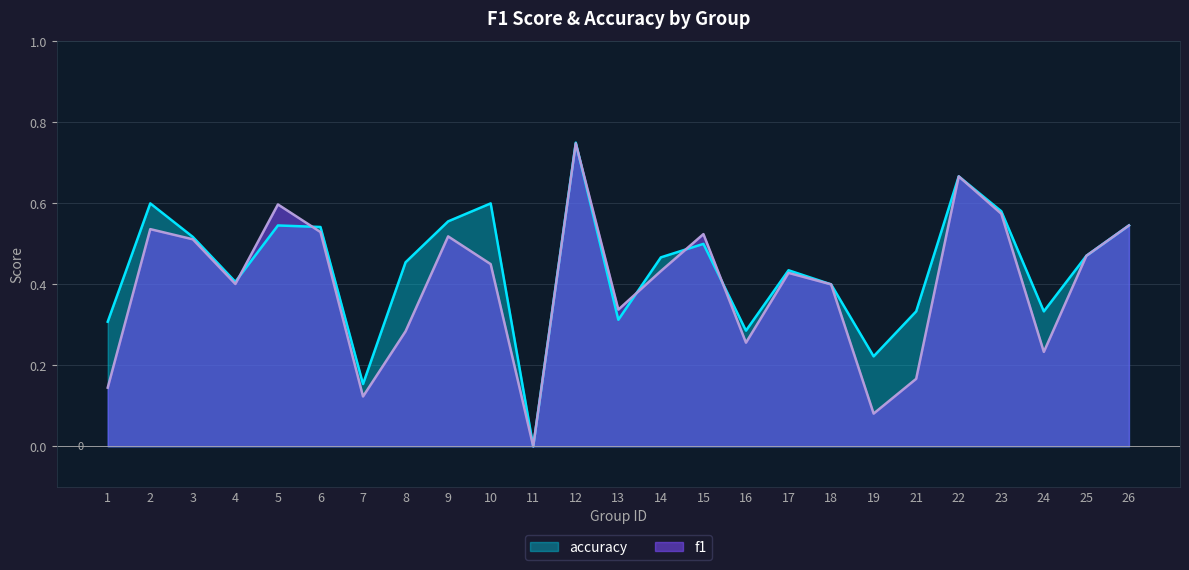

Reading left to right, what are all the values shown in this chart?

f1: 0.1	0.5	0.5	0.4	0.6	0.5	0.1	0.3	0.5	0.5	0.0	0.7	0.3	0.4	0.5	0.3	0.4	0.4	0.1	0.2	0.7	0.6	0.2	0.5	0.5
accuracy: 0.3	0.6	0.5	0.4	0.5	0.5	0.2	0.5	0.6	0.6	0.0	0.8	0.3	0.5	0.5	0.3	0.4	0.4	0.2	0.3	0.7	0.6	0.3	0.5	0.5